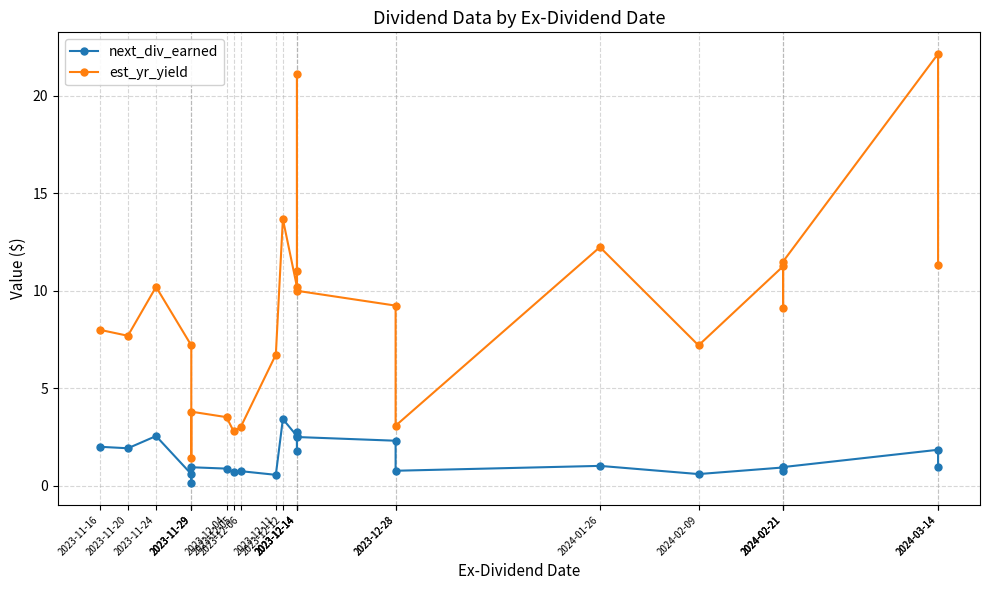

Rank the series by their average value, from highest to lowest.

est_yr_yield, next_div_earned